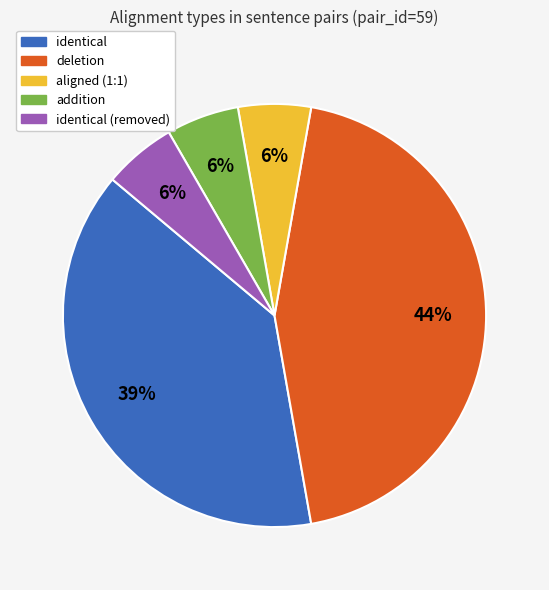

Is there a majority slice in this chart?

No